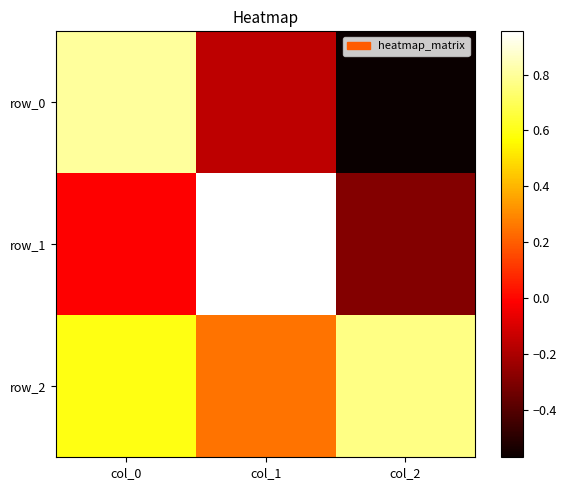

How many distinct data groups are displayed?

3